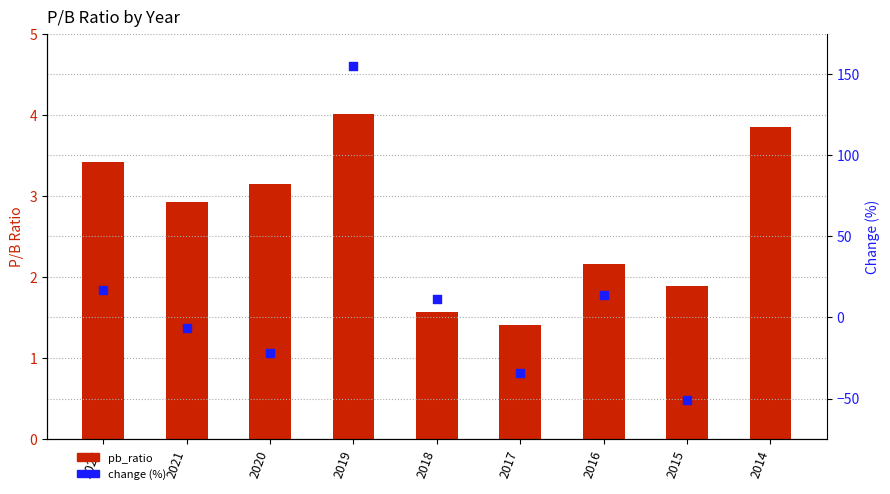

What is the ratio of the value at 2017 to the value at 2020?

0.4